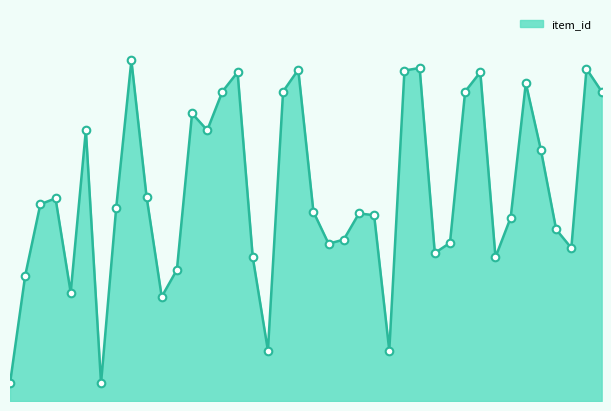

Is this an area chart (filled region under the line)?

Yes